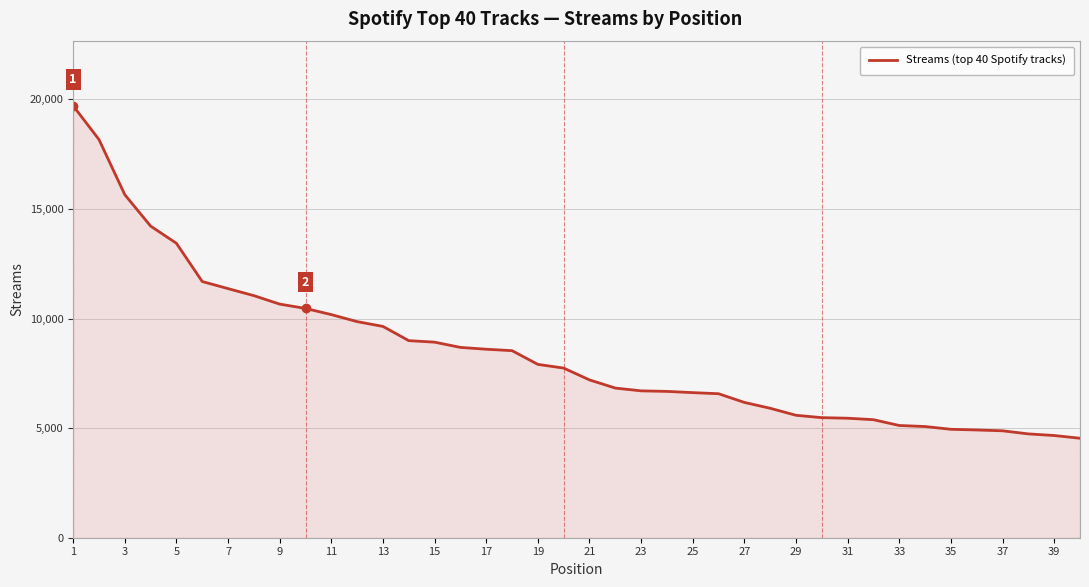

What is the minimum value shown in the chart?

4539